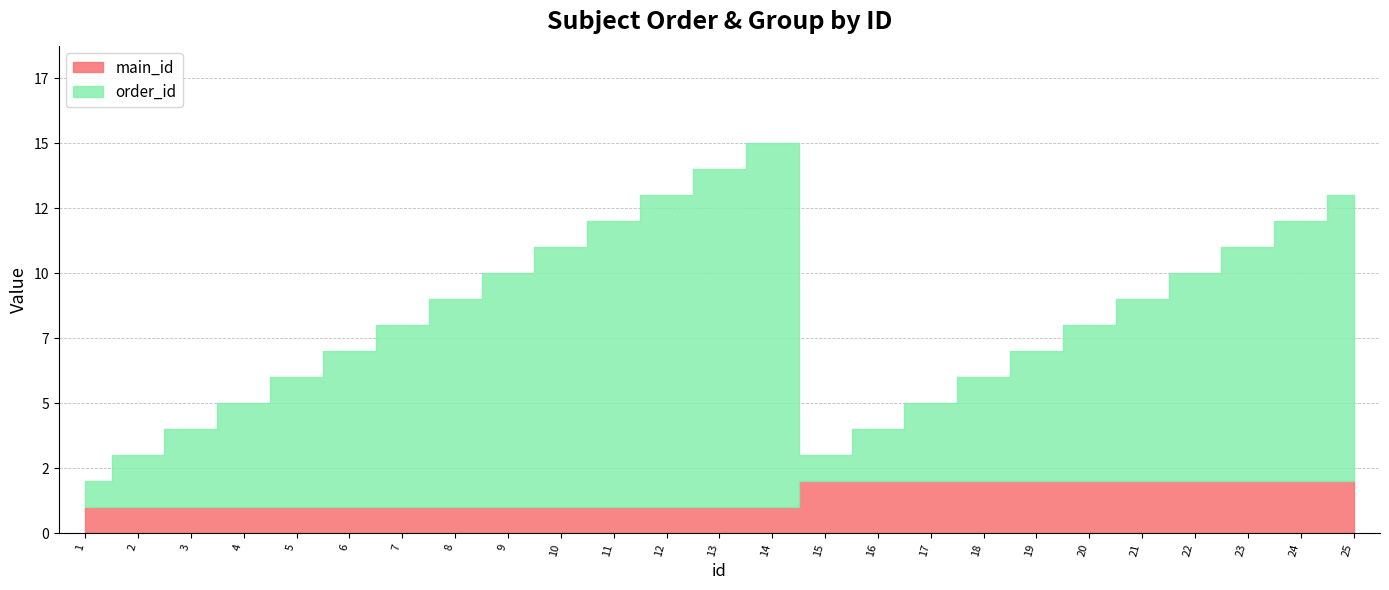

True or false: main_id and order_id intersect in this chart.

False